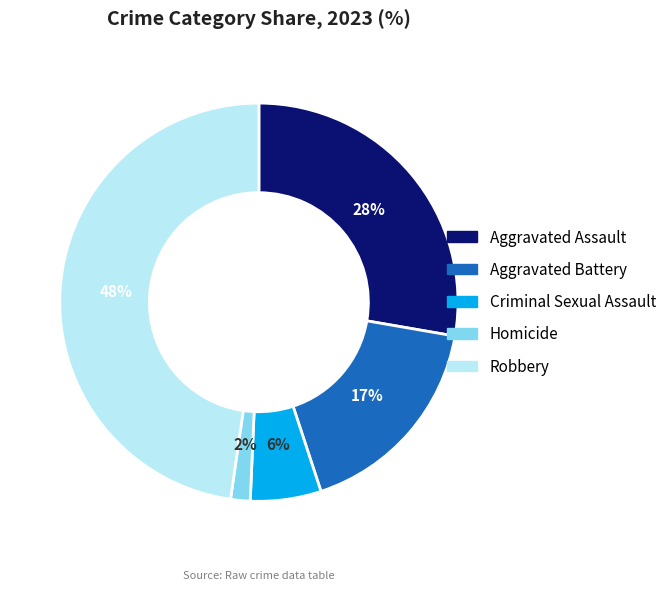

The Homicide slice represents 2% of the pie. True or false?

True